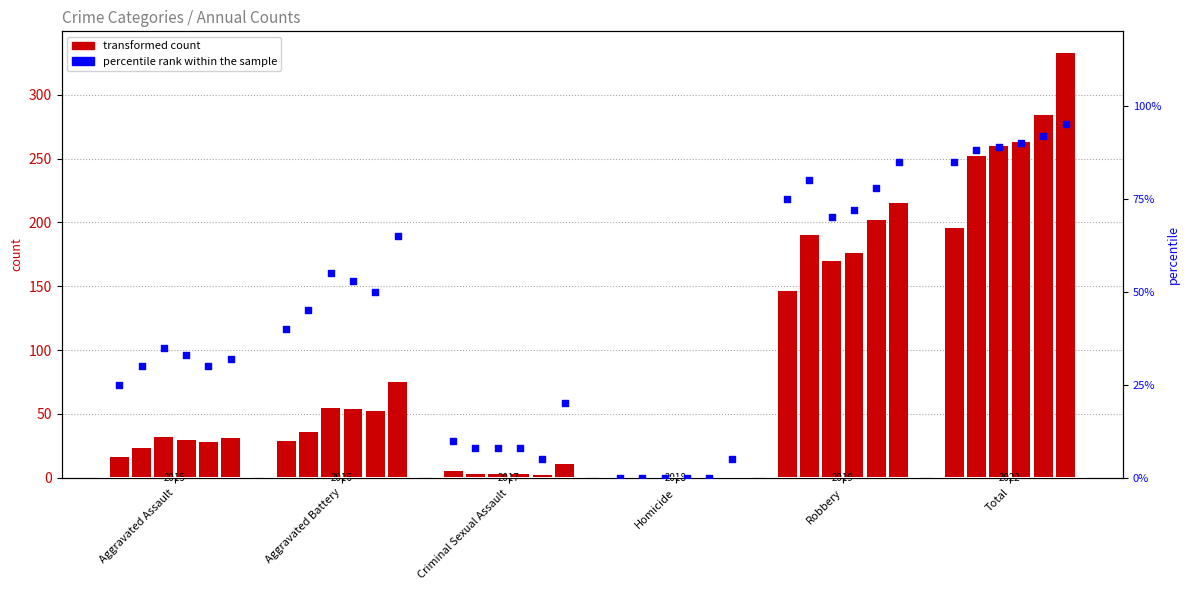

What is the change in value from Criminal Sexual Assault to Total?

+75